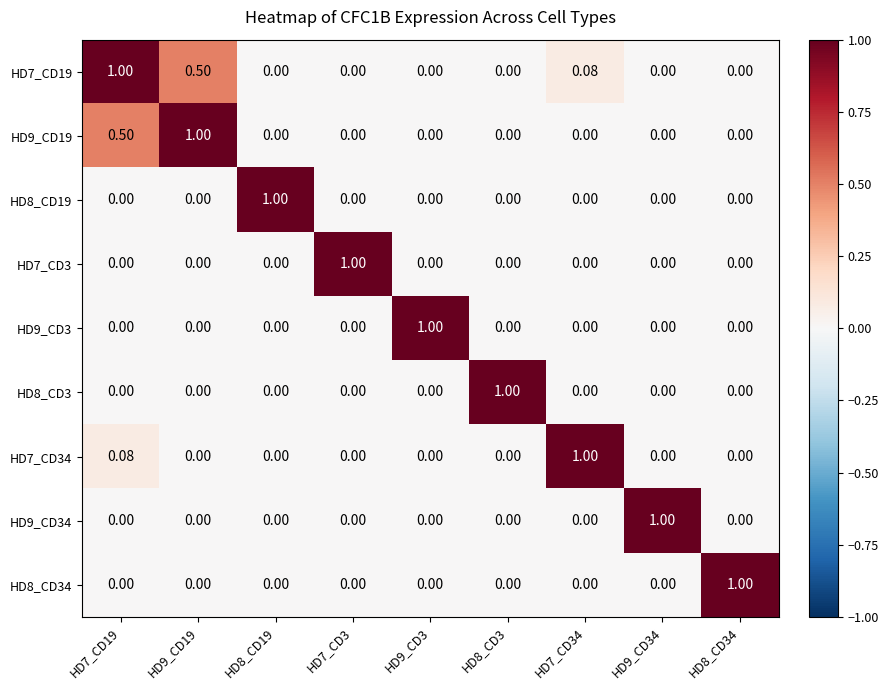

What is the total value across all series at HD7_CD34?

1.1